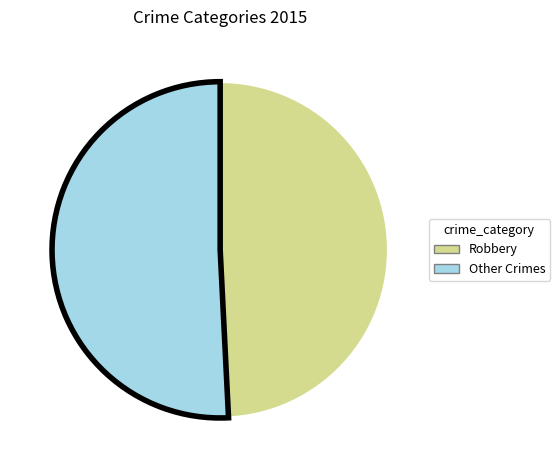

Combined, do Robbery and Other Crimes account for over 50%?

Yes